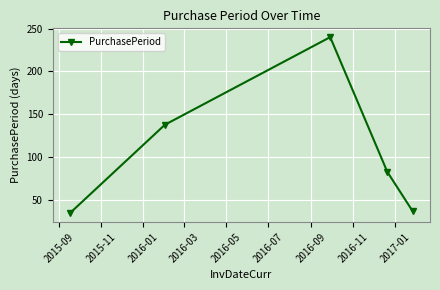

What is the value of the 3rd point from the left?

240